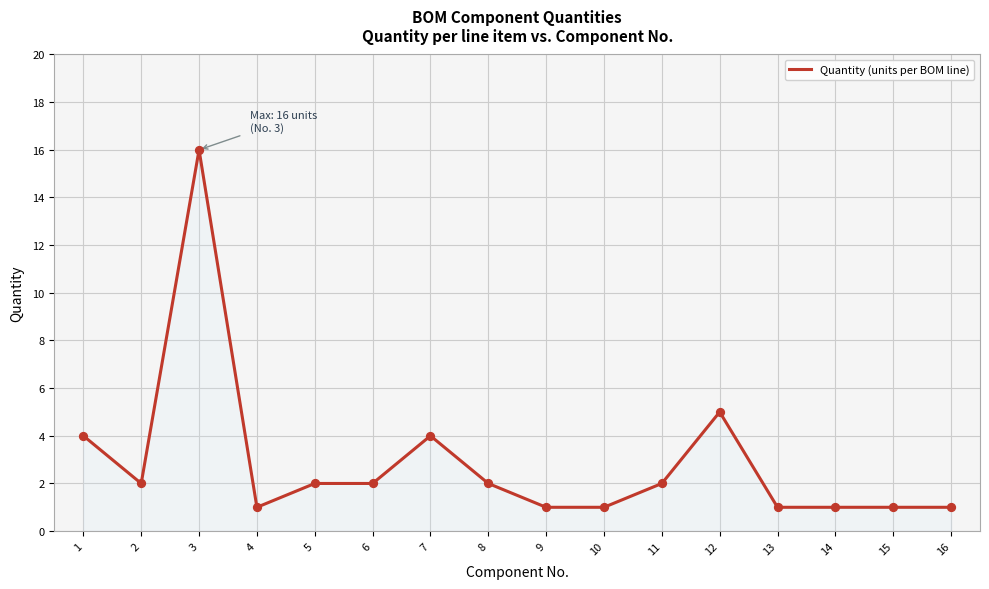

What is the change in value from 2 to 9?

-1